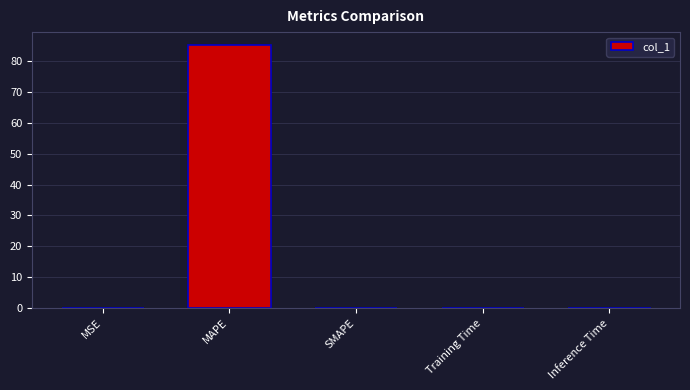

The chart shows a value of 0.0 at Training Time. True or false?

True